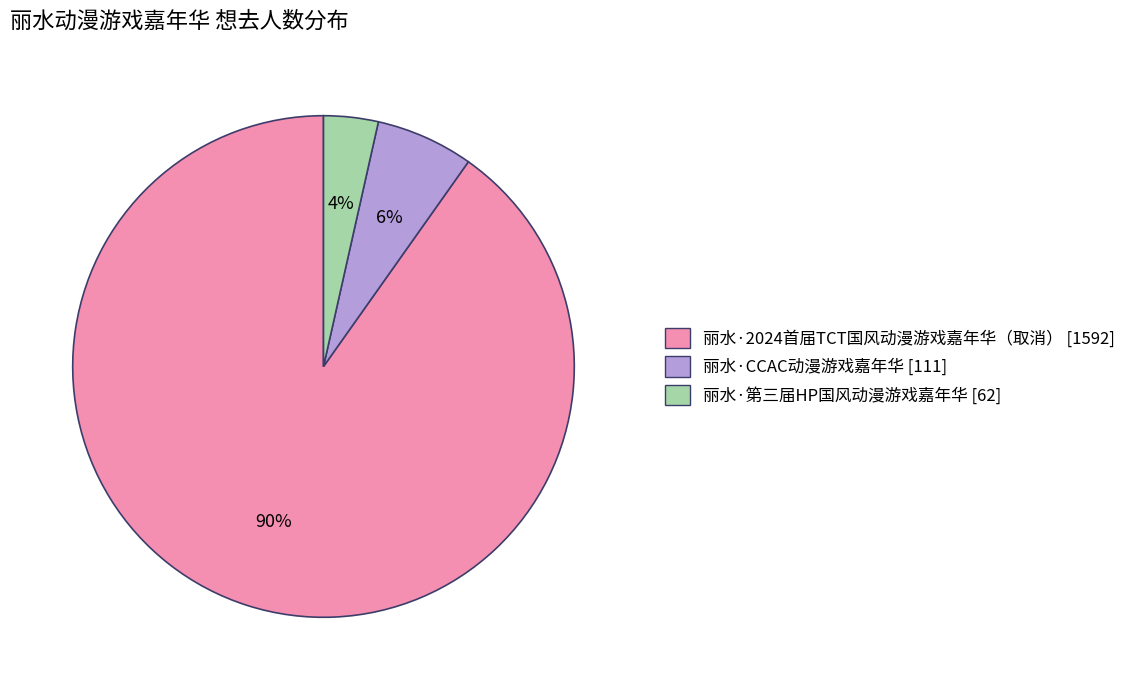

To the nearest percent, what is the combined percentage of 丽水·2024首届TCT国风动漫游戏嘉年华（取消） and 丽水·第三届HP国风动漫游戏嘉年华?

94%